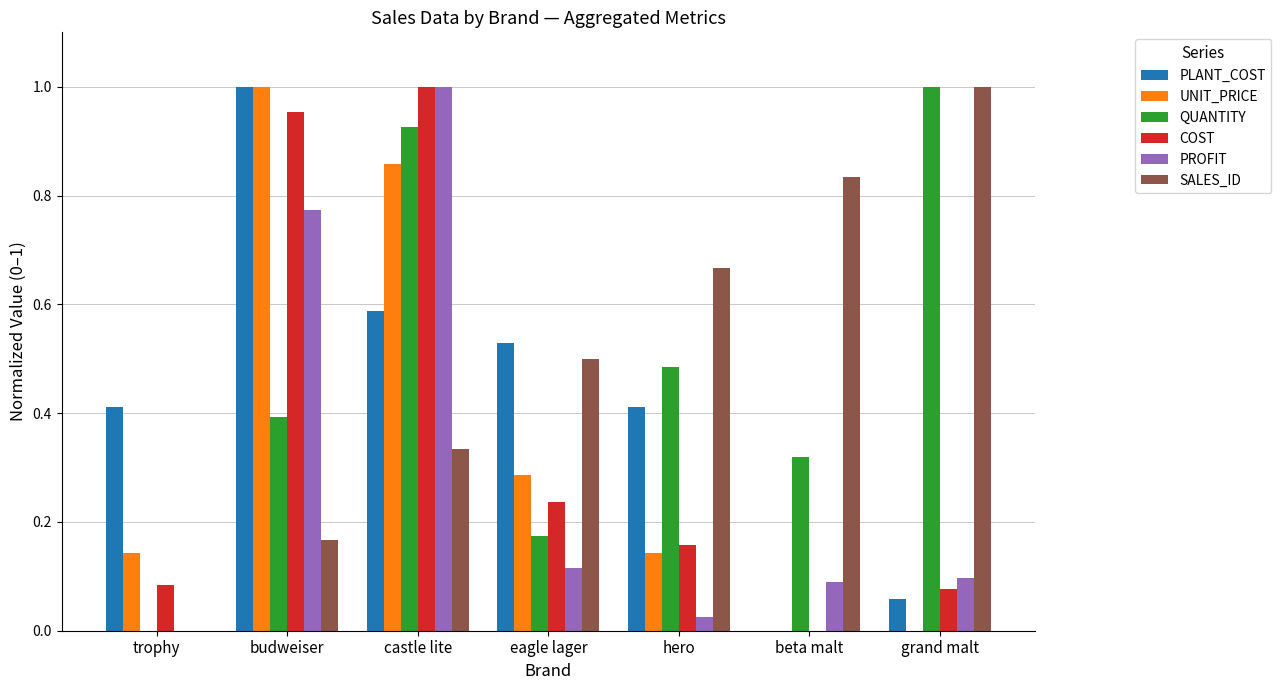

Which series changed the most between budweiser and eagle lager?

COST